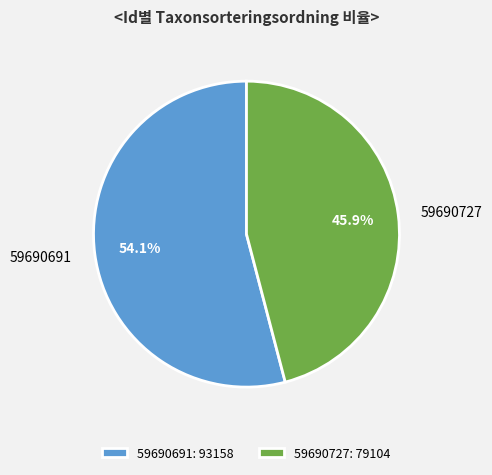

To the nearest percent, what portion does 59690727 represent?

46%